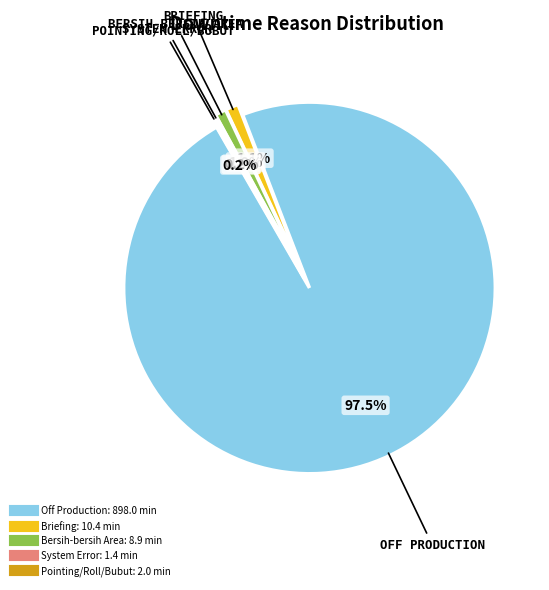

Does any single category account for the majority?

Yes